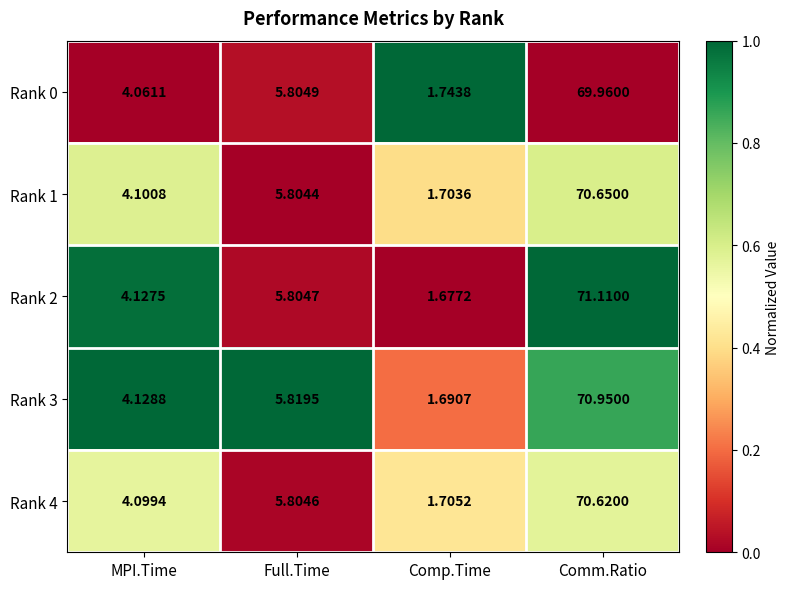

At which category is the sum across all series the highest?

Comm.Ratio